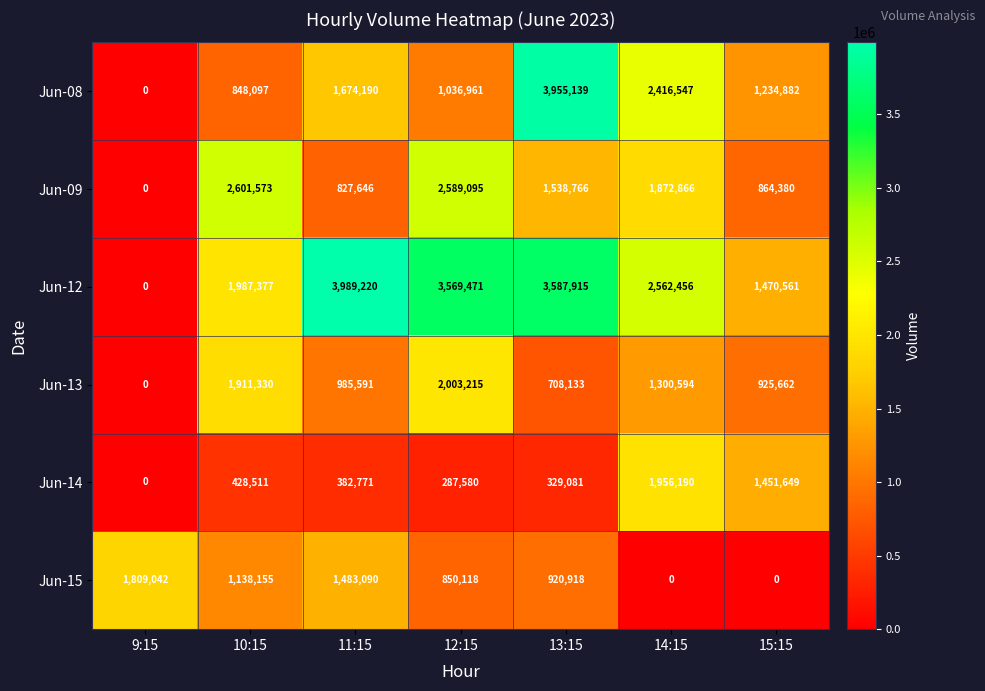

What is the sum of the Jun-14 values at 9:15 and 12:15?

287580